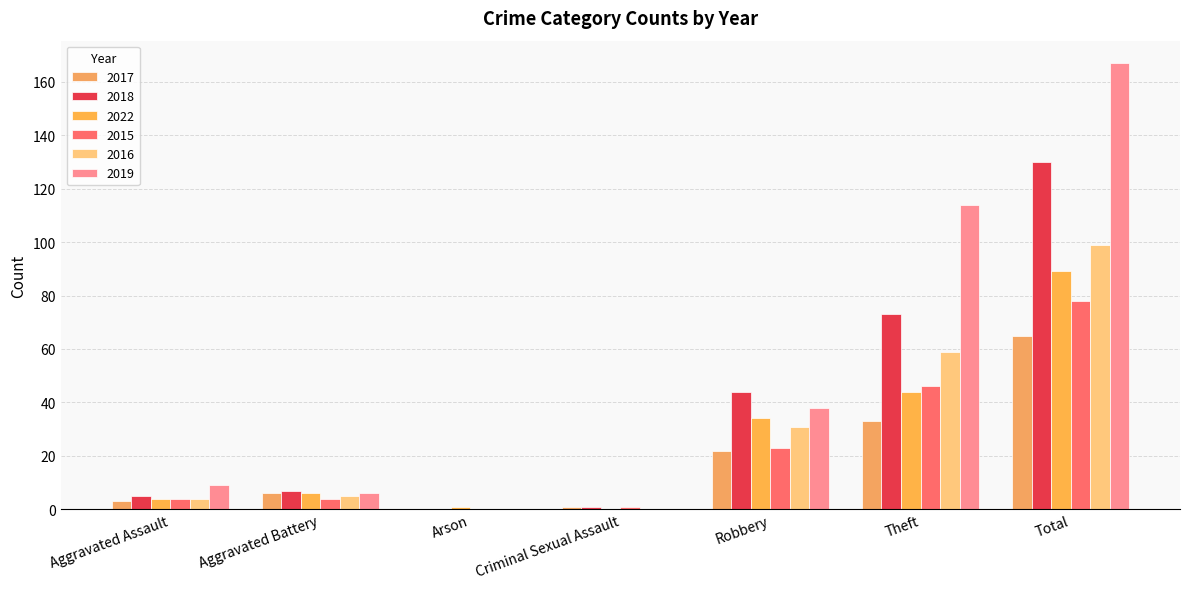

The value of 2018 at Robbery is 9. True or false?

False